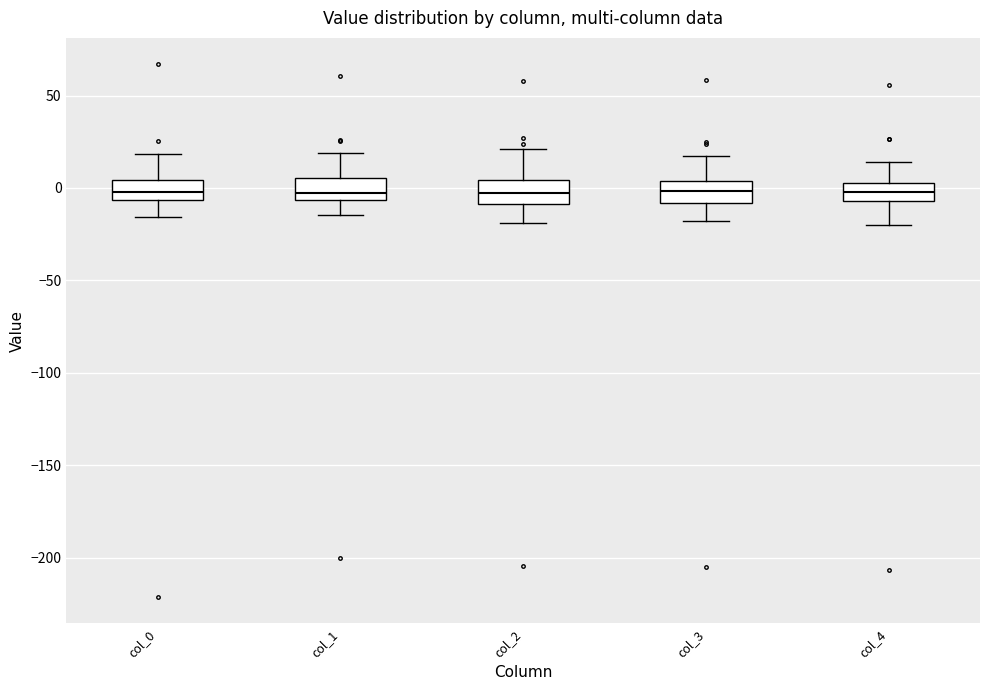

Reading left to right, transcribe this box plot: for each box, give where its median line is, the range the box spans, and where its two whiskers end, as read against the y-axis. The values are not printed on the chart, so give them approximately, as read against the axis.

col_0: median 0, box -5 to 5, whiskers -15 to 20
col_1: median -5 (just above the box's lower edge), box -5 to 5, whiskers -15 to 20
col_2: median -5, box -10 to 5, whiskers -20 to 20
col_3: median 0, box -10 to 5, whiskers -20 to 15
col_4: median 0, box -5 to 5, whiskers -20 to 15